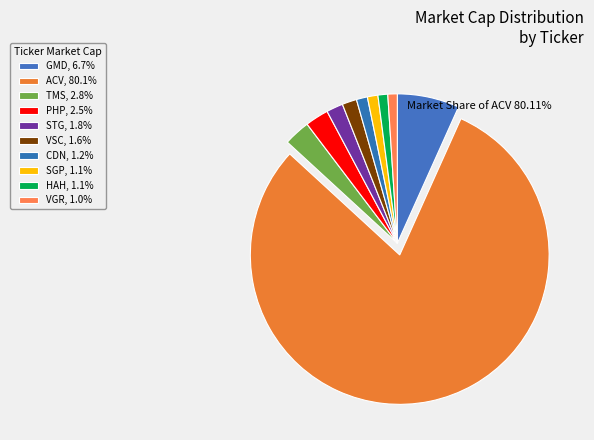

What is the total percentage of SGP and TMS?

4.0%